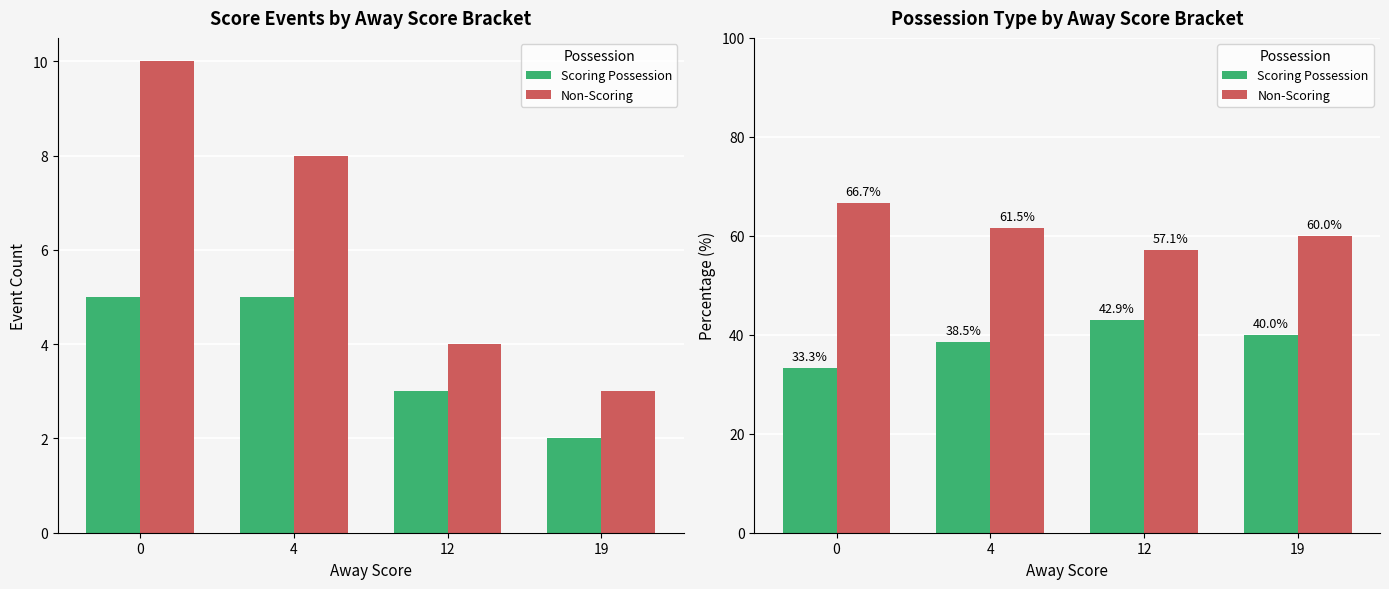

Reading left to right, what are all the values shown in this chart?

Scoring Possession: 33.3	38.5	42.9	40.0
Non-Scoring: 66.7	61.5	57.1	60.0